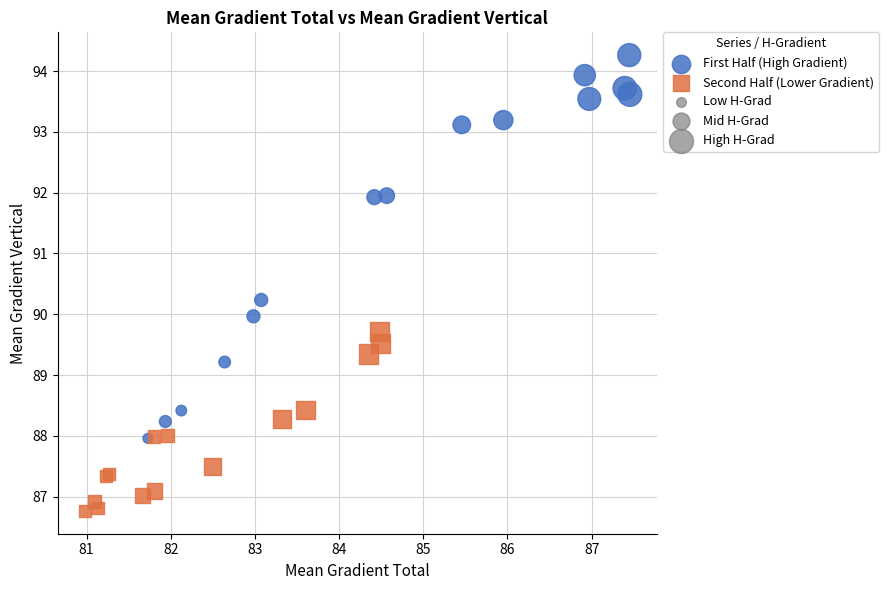

Which series reaches the minimum Y coordinate?

Second Half (Lower Gradient)